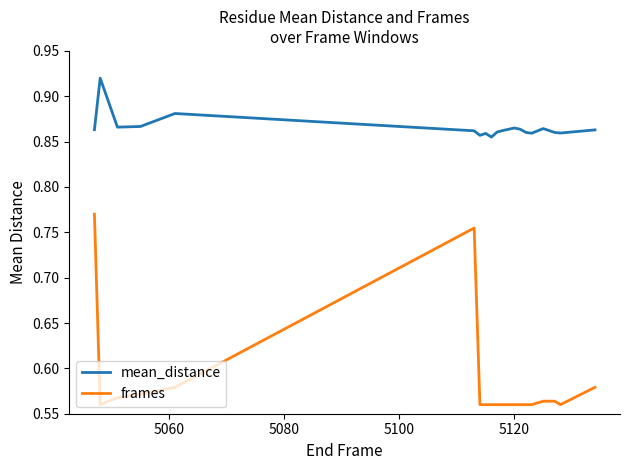

What is the difference between the maximum and minimum values in the frames series?

0.2